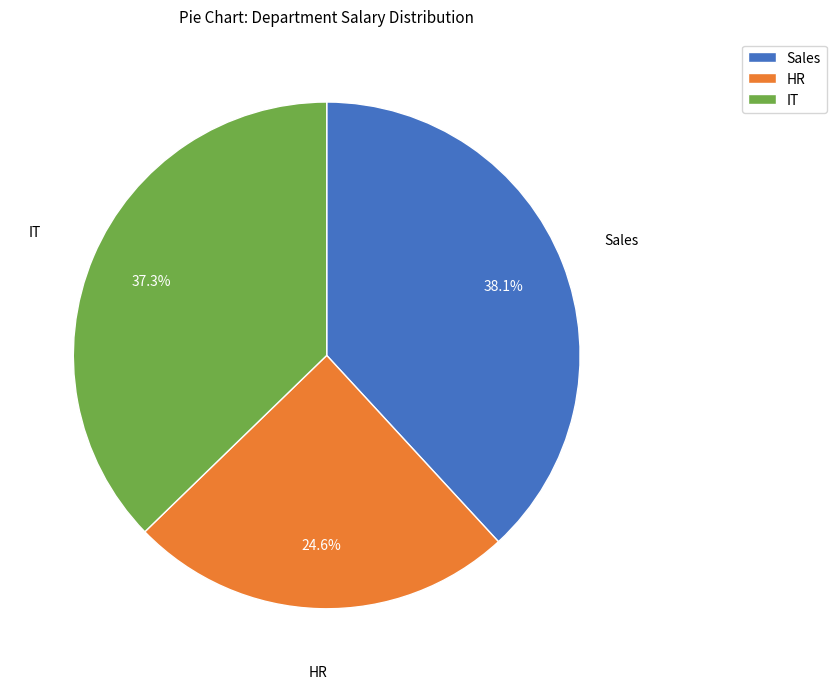

Is it true that Sales is 19% of the pie?

False